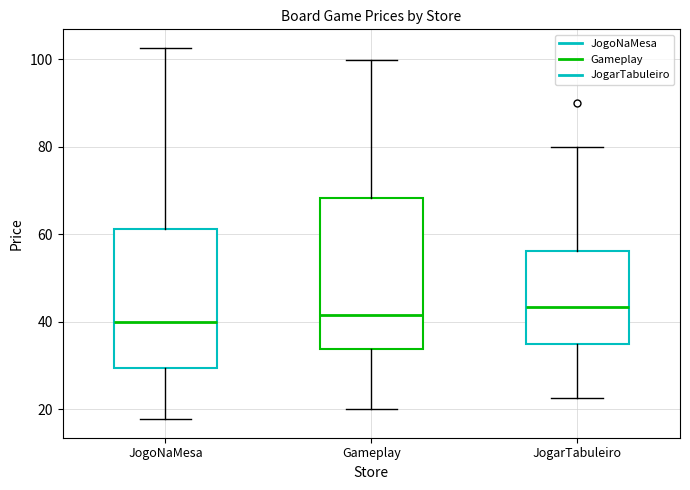

Comparing the boxes themselves (not the whiskers), which one is the tallest?

Gameplay